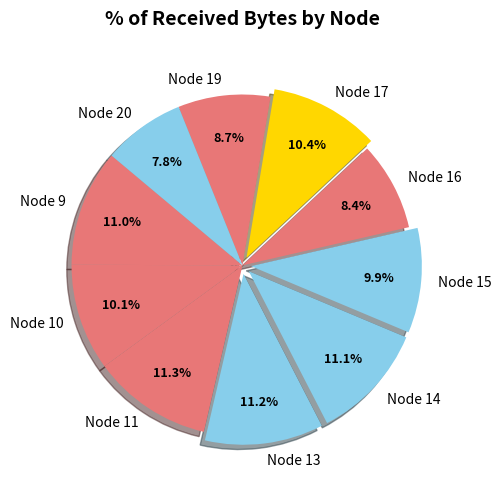

Which category has the smallest portion of the pie?

Node 20